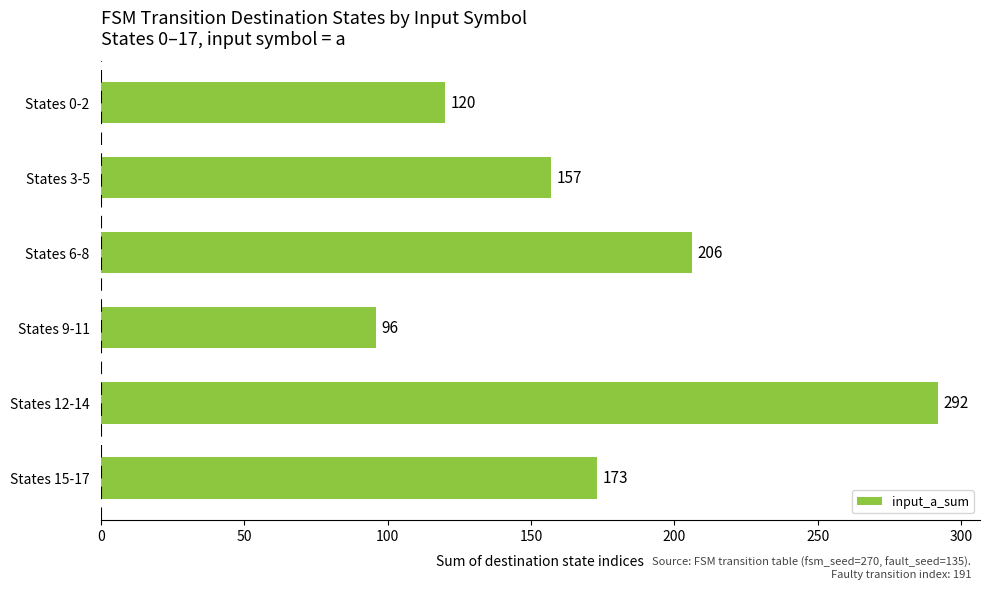

What is the average value?

174